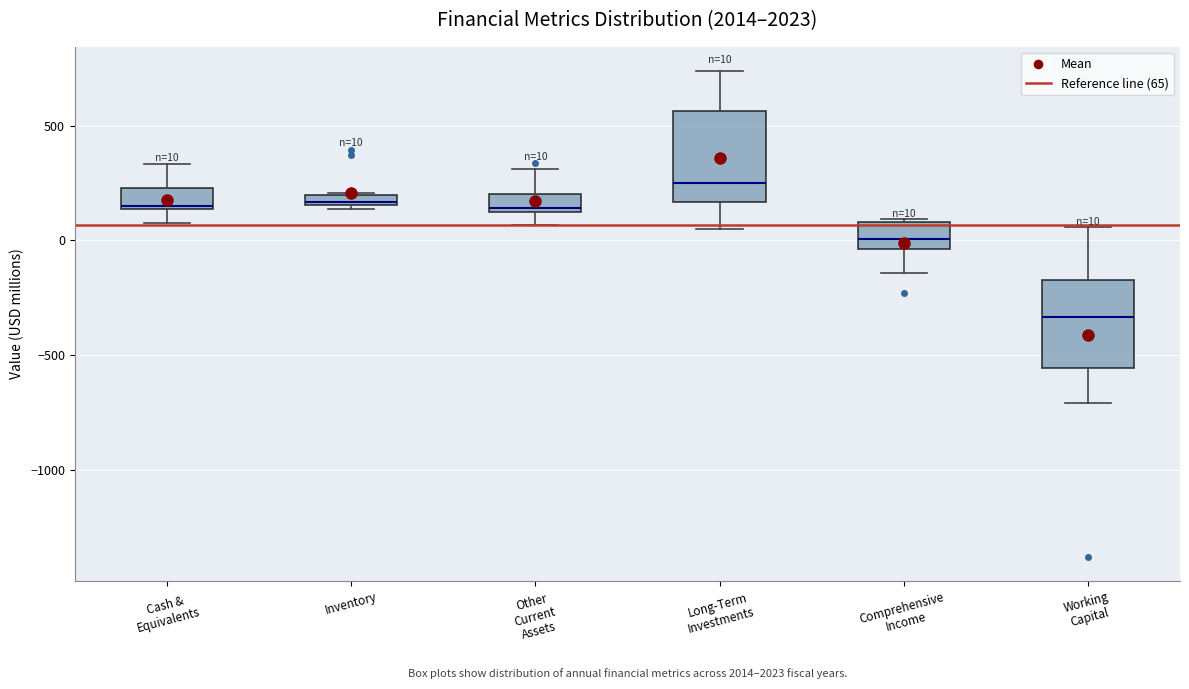

Which box's median line is the lowest?

Working Capital